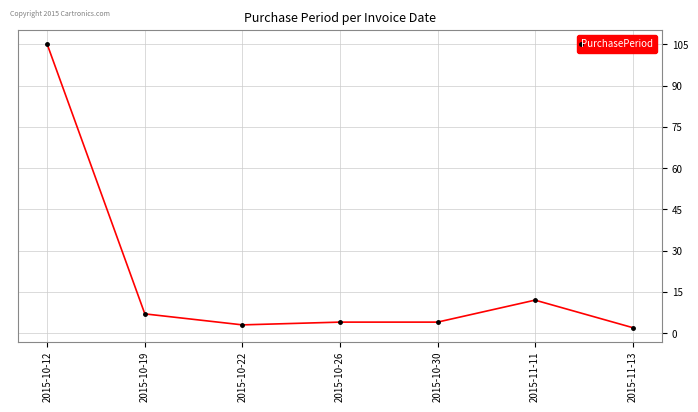

What is the maximum value shown in the chart?

105